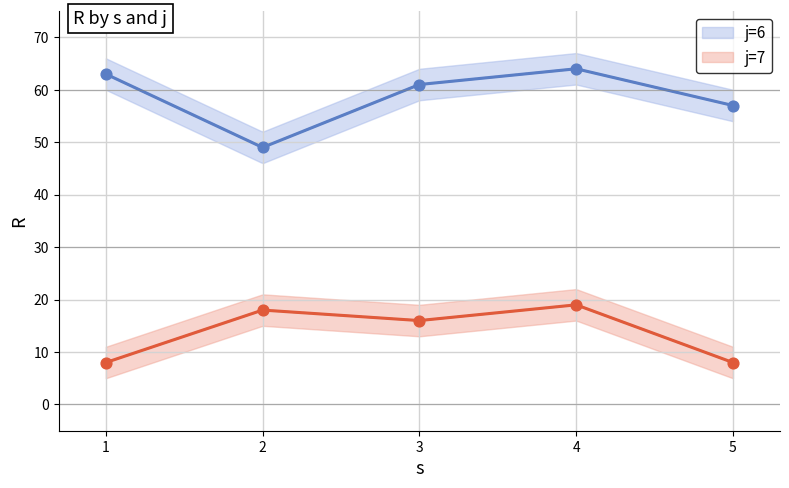

What are all the series names shown in the legend?

j=6, j=7